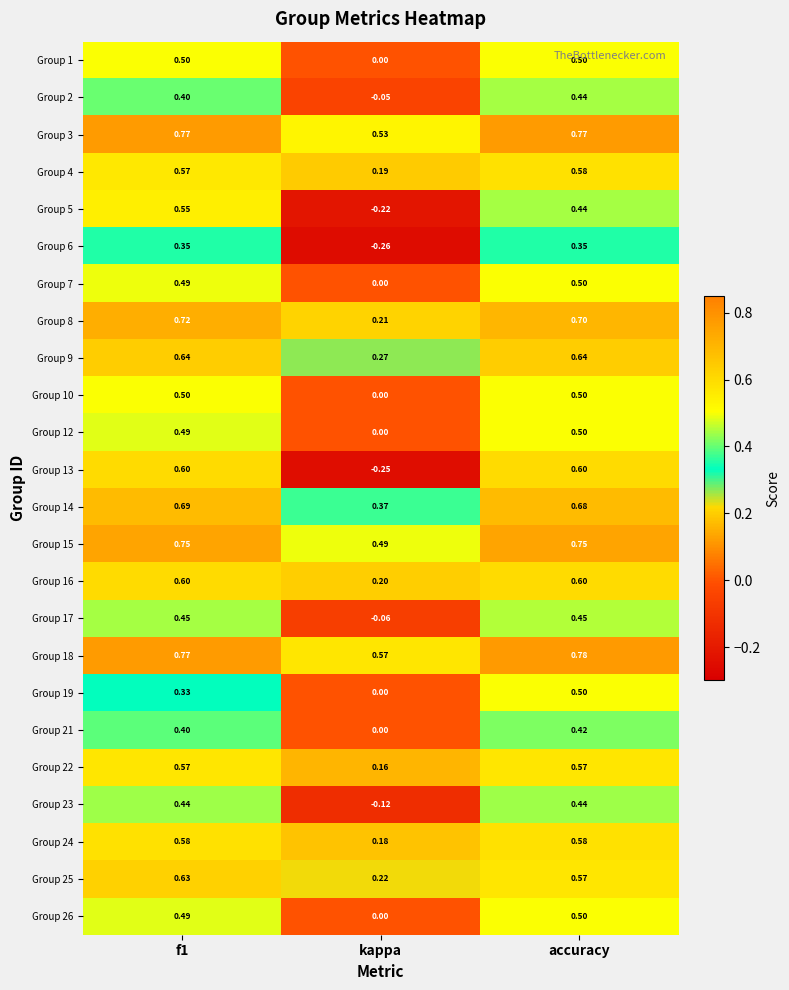

Which category has the highest value across all series?

accuracy